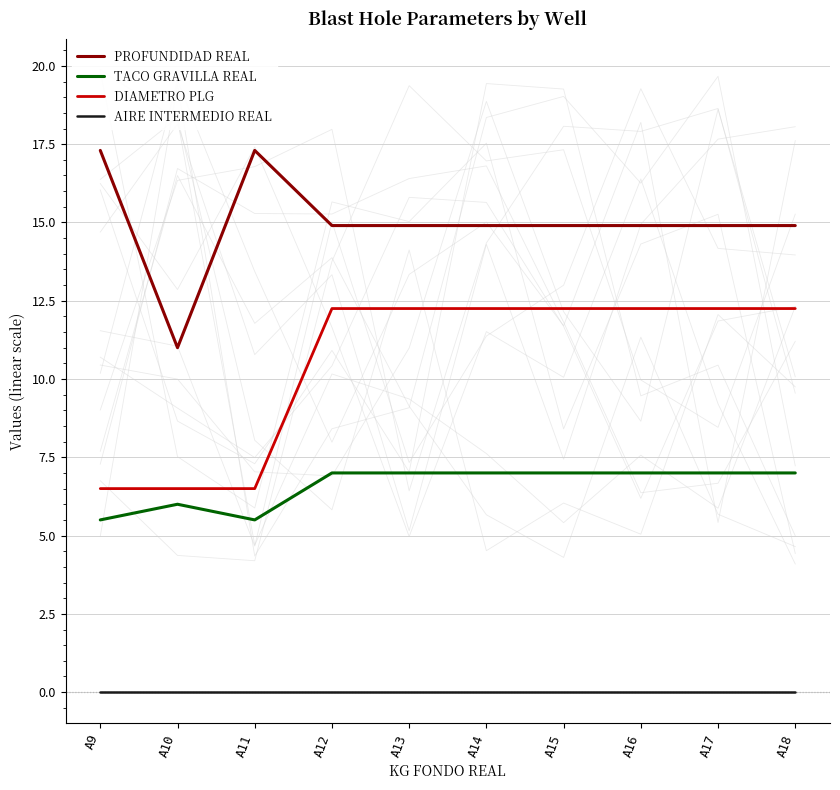

Where is TACO GRAVILLA REAL nearest to the value 6?

A10